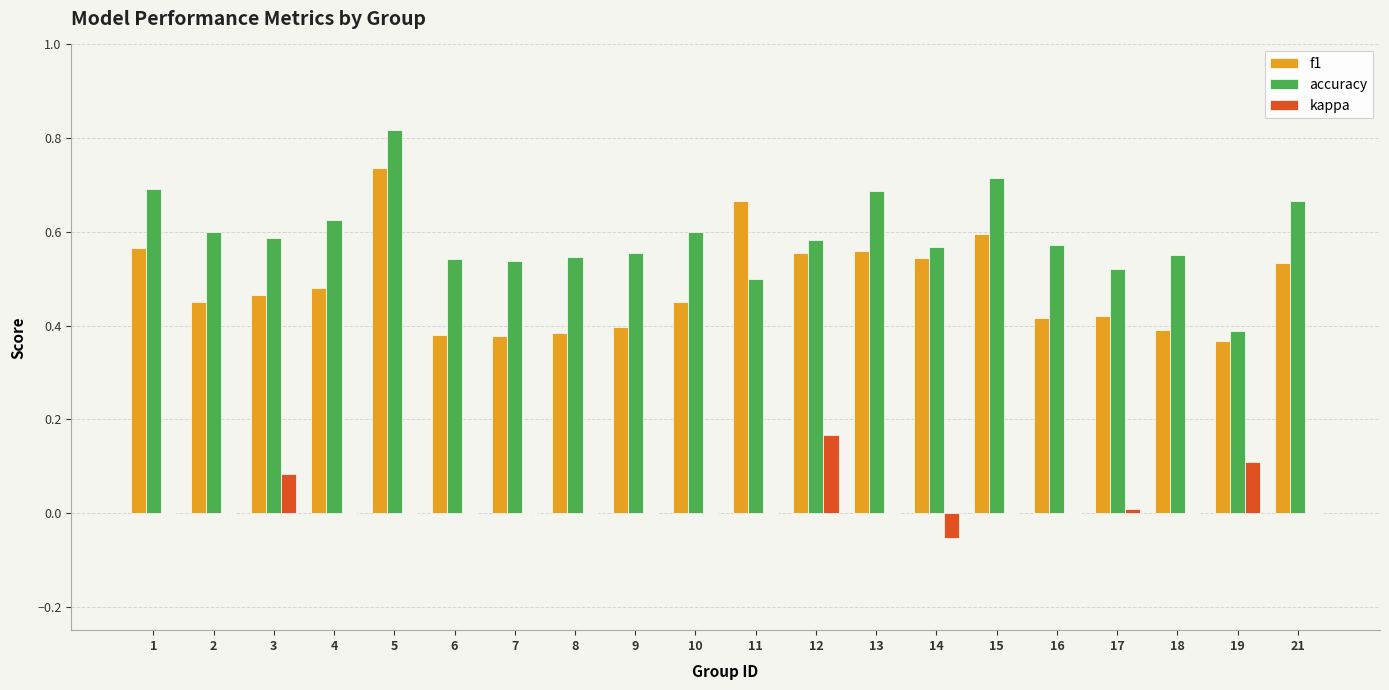

How many distinct data groups are displayed?

3